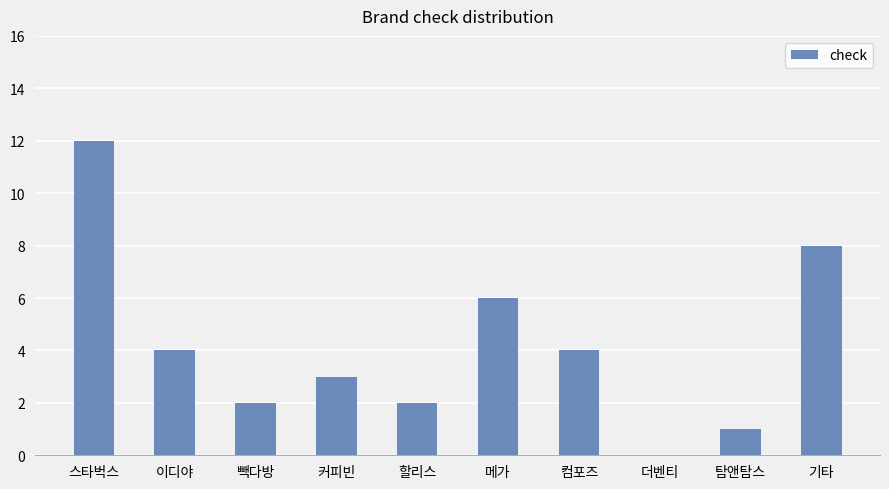

Is it true that the value at 이디야 is 4?

True